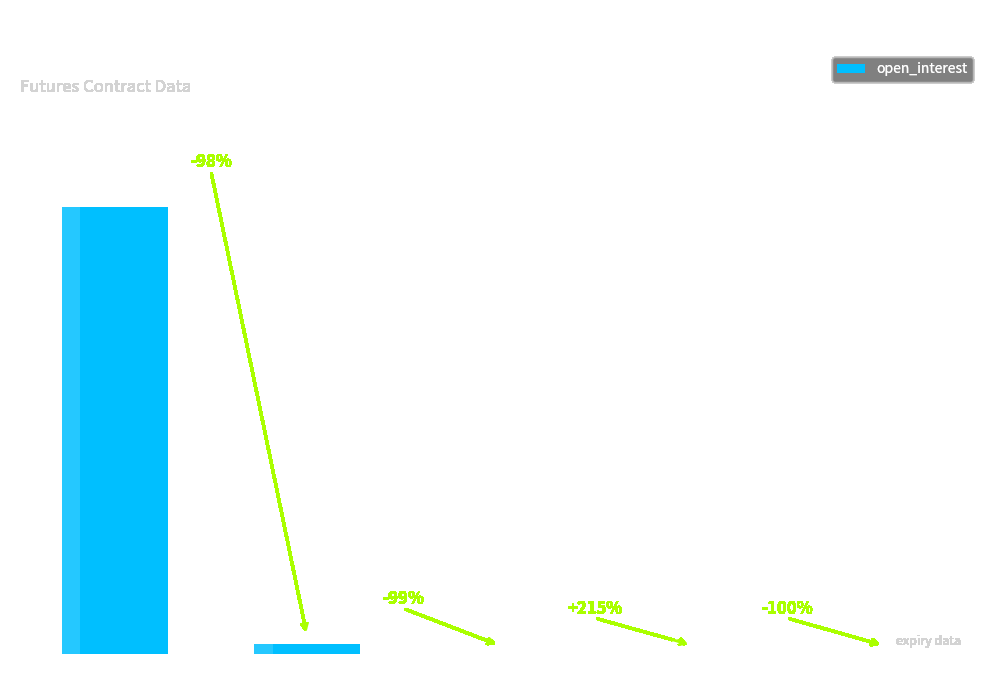

What is the average value?

555826